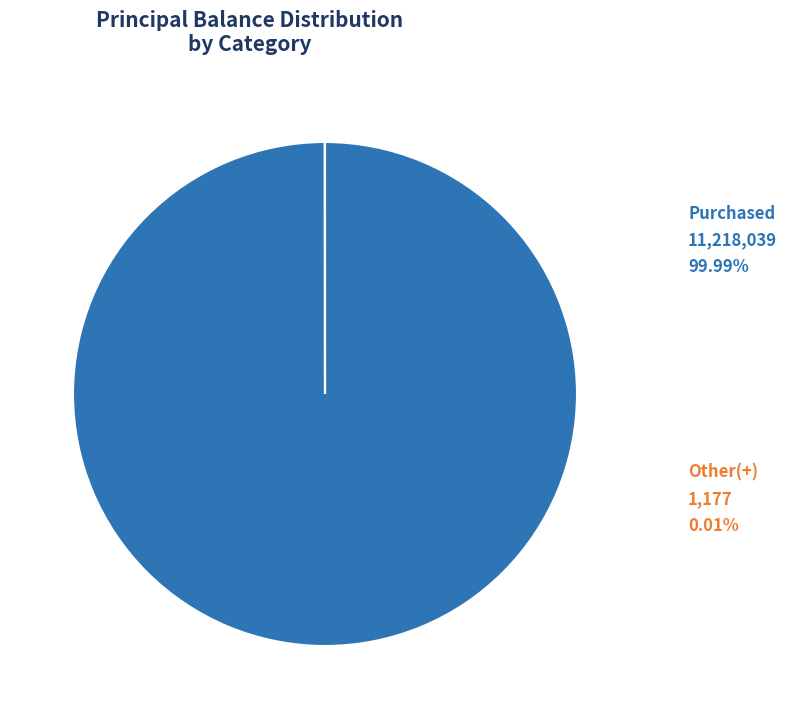

Is there a majority slice in this chart?

Yes